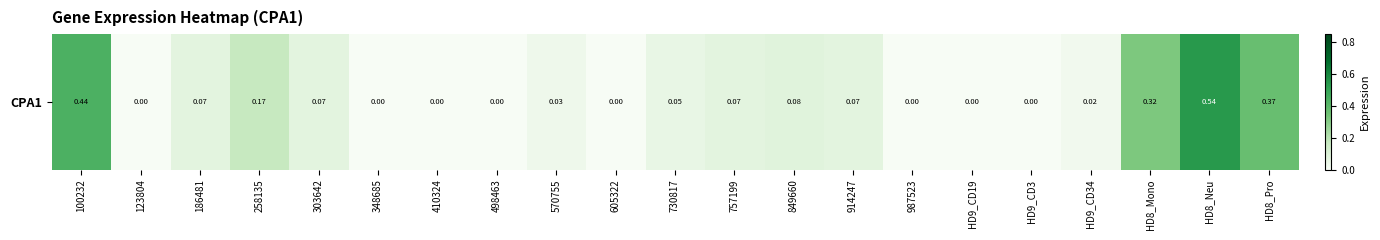

Reading left to right, extract all data points from this chart.

0.4	0.0	0.1	0.2	0.1	0.0	0.0	0.0	0.0	0.0	0.1	0.1	0.1	0.1	0.0	0.0	0.0	0.0	0.3	0.5	0.4